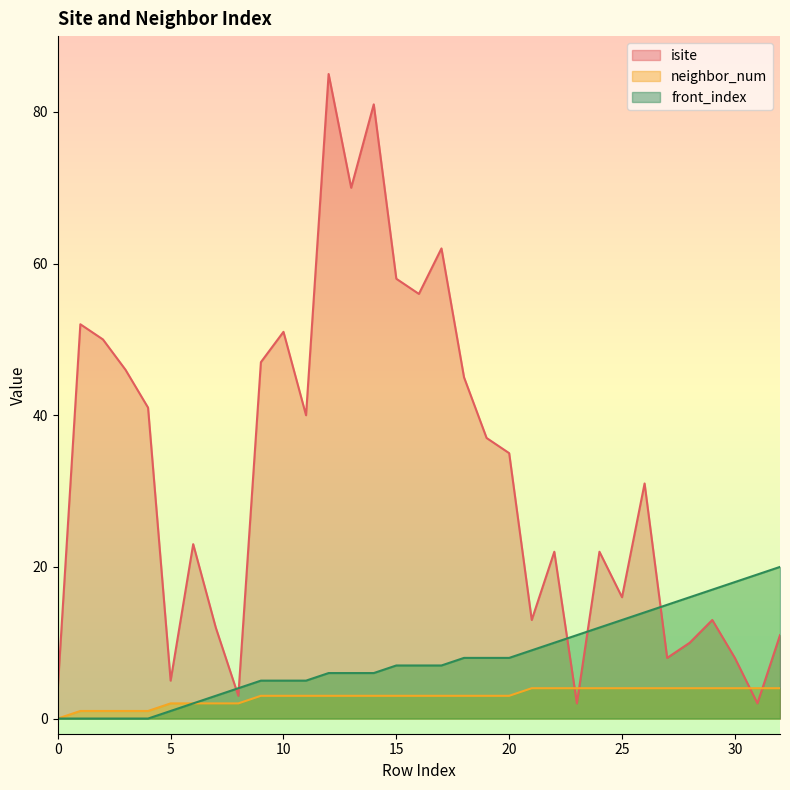

List the labels in order of front_index value, smallest first.

0, 1, 2, 3, 4, 5, 6, 7, 8, 9, 10, 11, 12, 13, 14, 15, 16, 17, 18, 19, 20, 21, 22, 23, 24, 25, 26, 27, 28, 29, 30, 31, 32